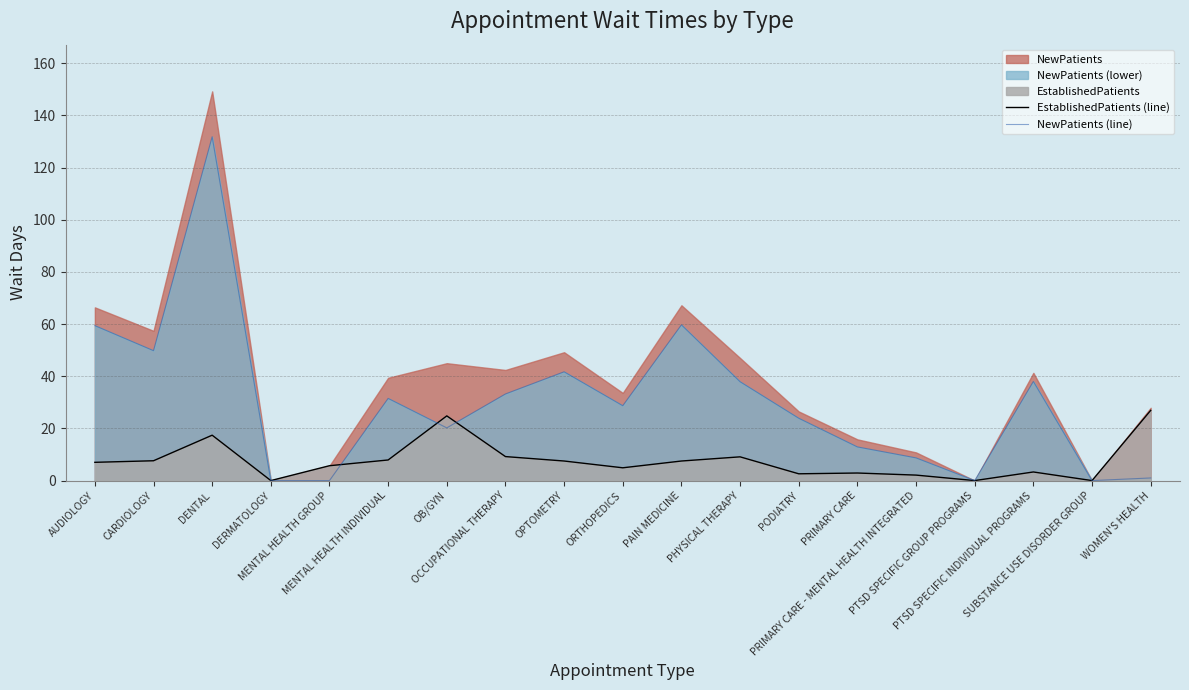

The EstablishedPatients (line) series shows 0.0 at DERMATOLOGY. True or false?

True